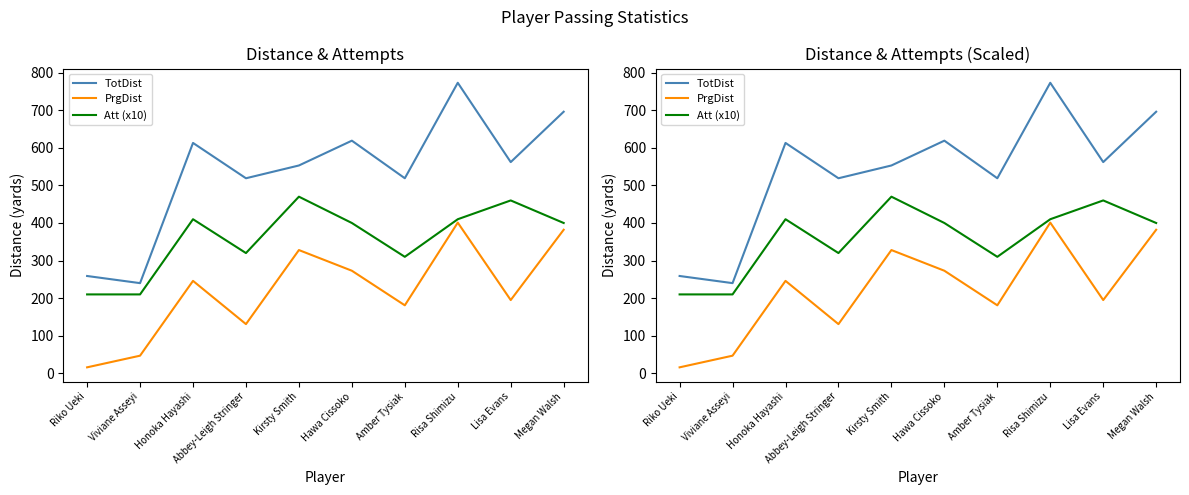

Does the chart display data point markers on the line(s)?

No